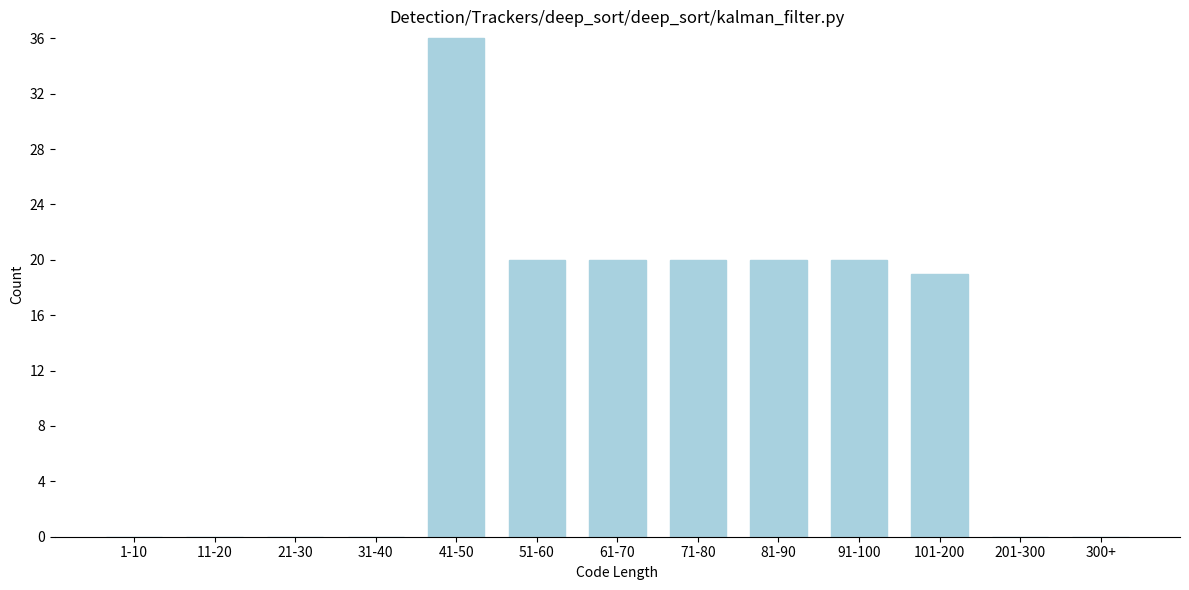

Which has a higher value, 91-100 or 41-50?

41-50